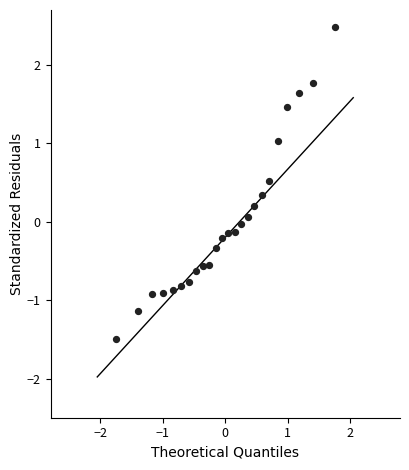

What is the range of X values (max minus min)?

3.5